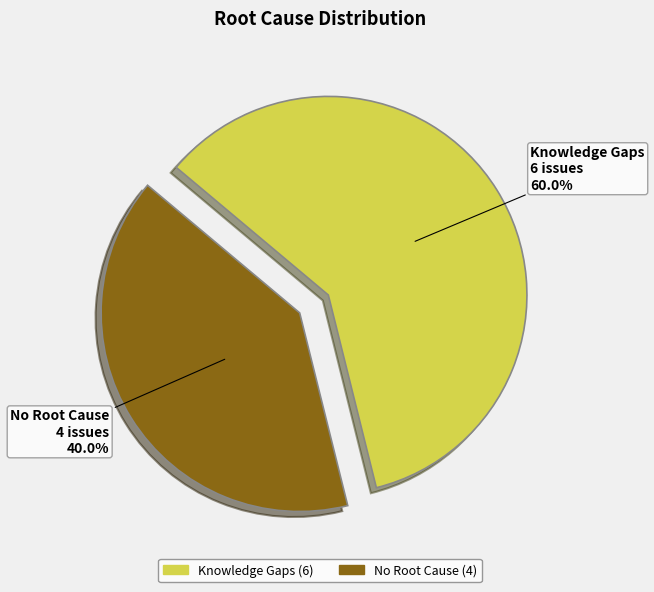

Between No Root Cause and Knowledge Gaps, which is larger?

Knowledge Gaps